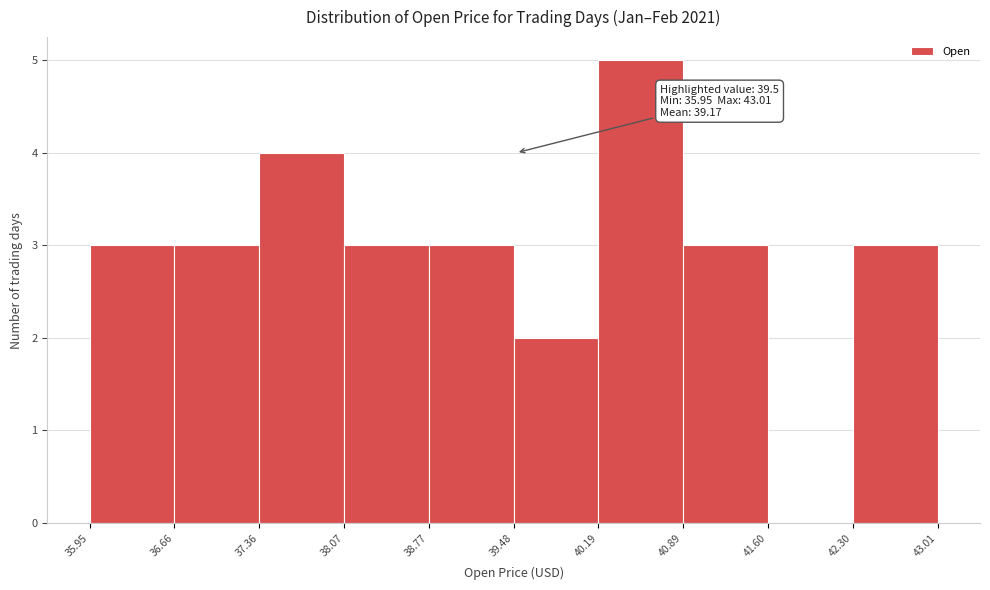

Which range on the x-axis has the tallest bar?

40.19 to 40.89